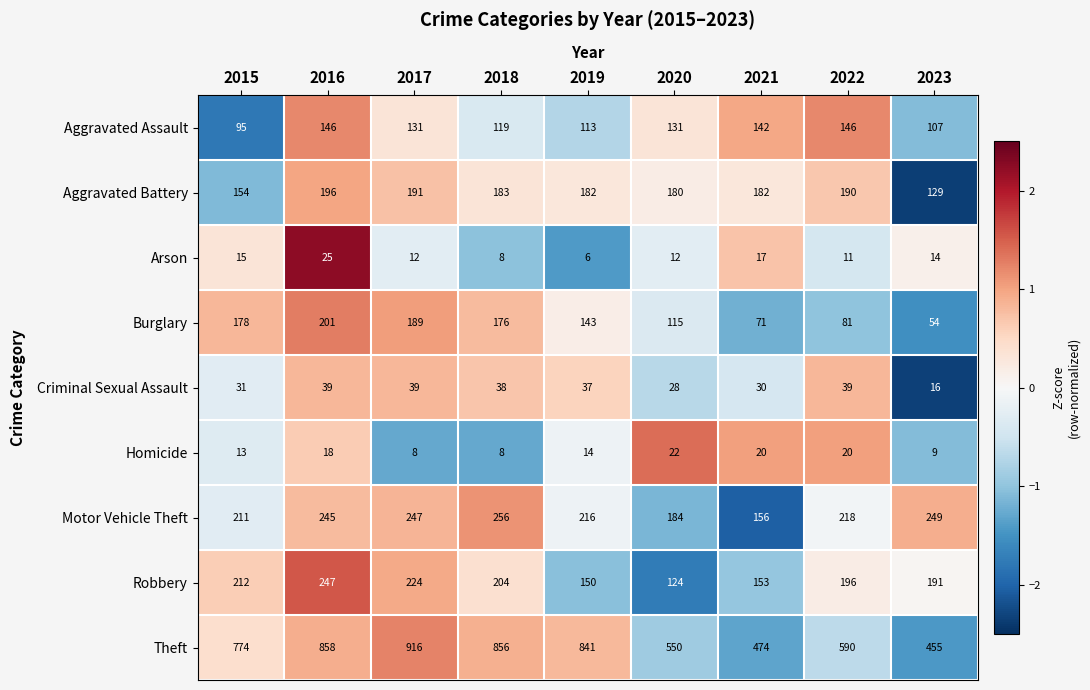

At which category is the sum across all series the highest?

2016